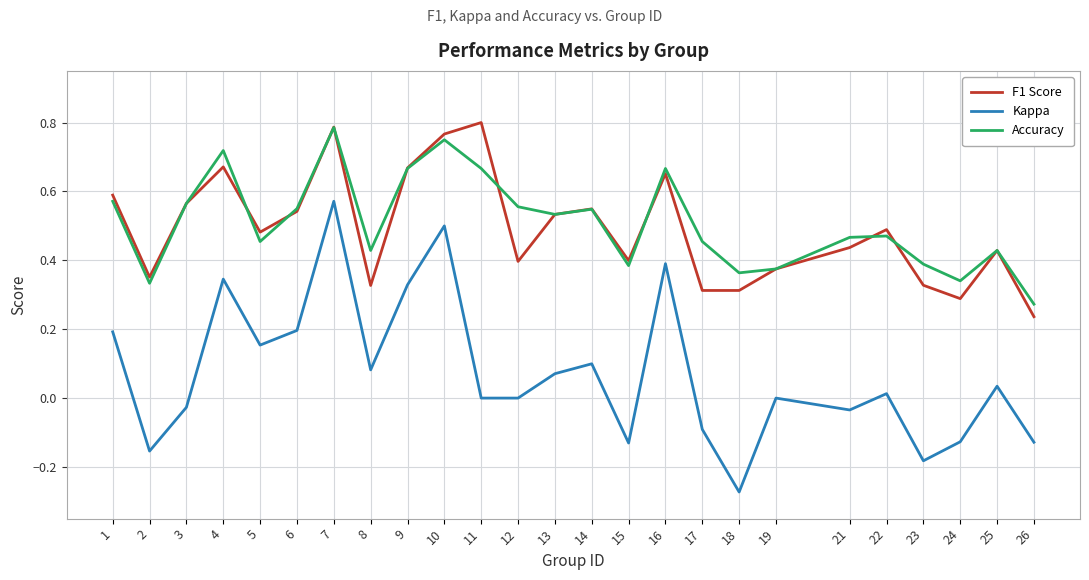

What is the sum of the F1 Score values at 22 and 4?

1.2